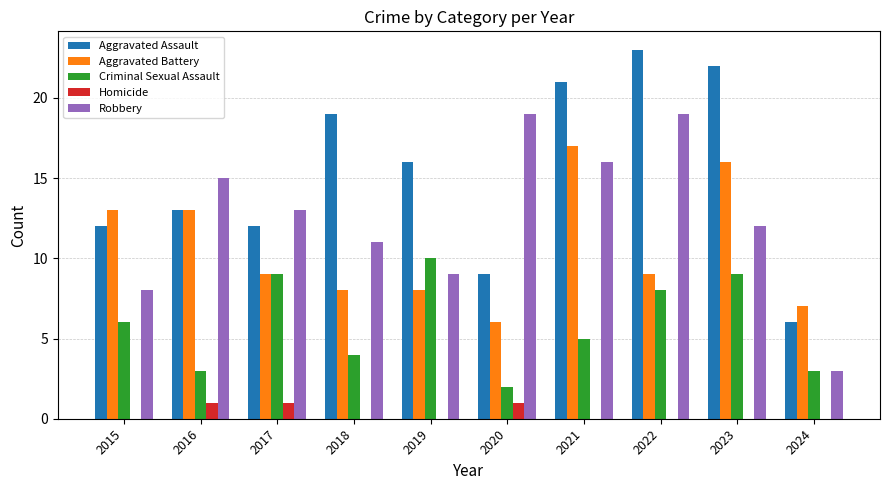

The Aggravated Battery series shows 17 at 2021. True or false?

True